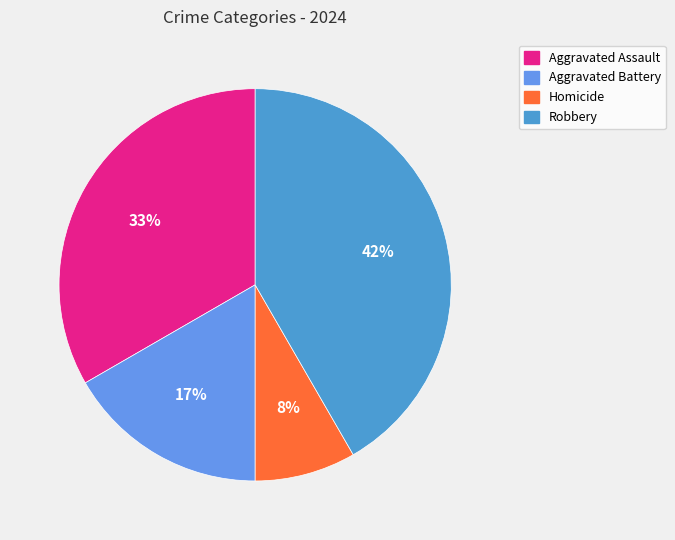

How many segments does this pie chart have?

4